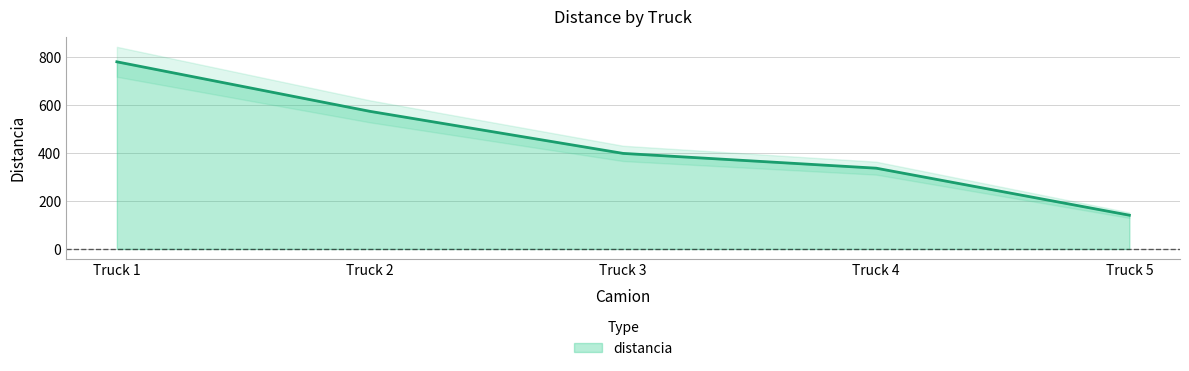

What is the sum of all values?

2233.8